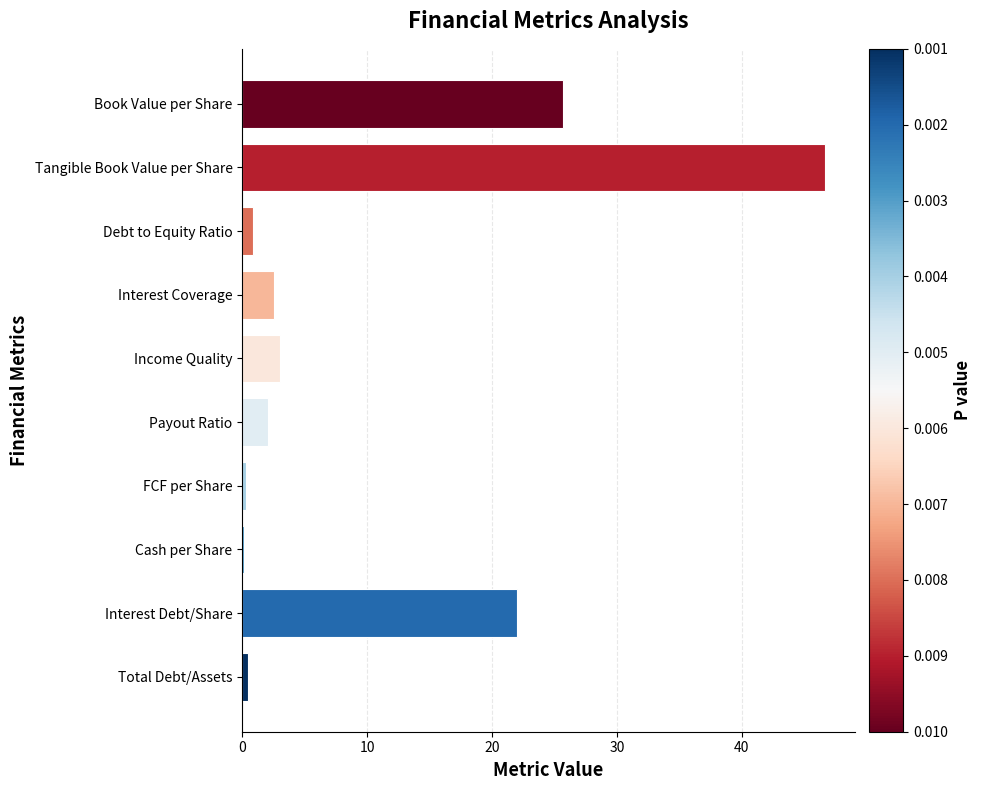

What is the sum of all values?

103.7